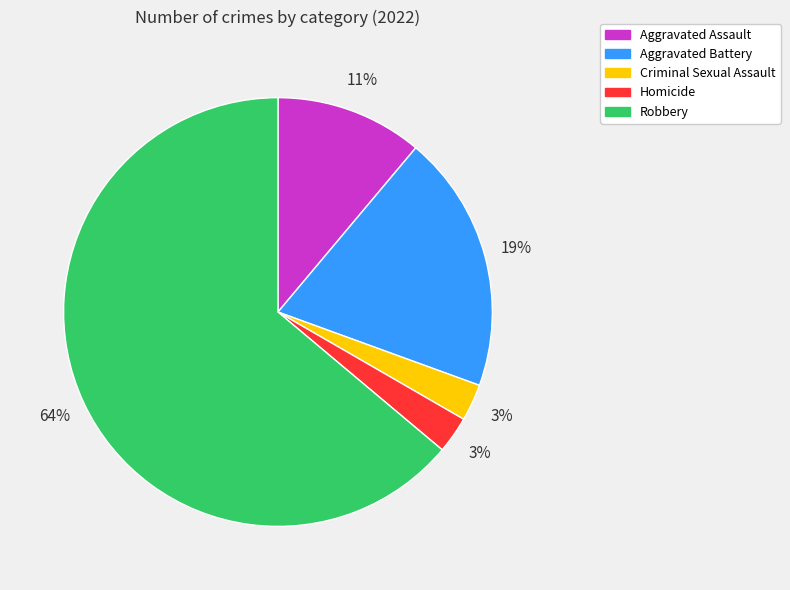

The Aggravated Battery slice represents 19% of the pie. True or false?

True